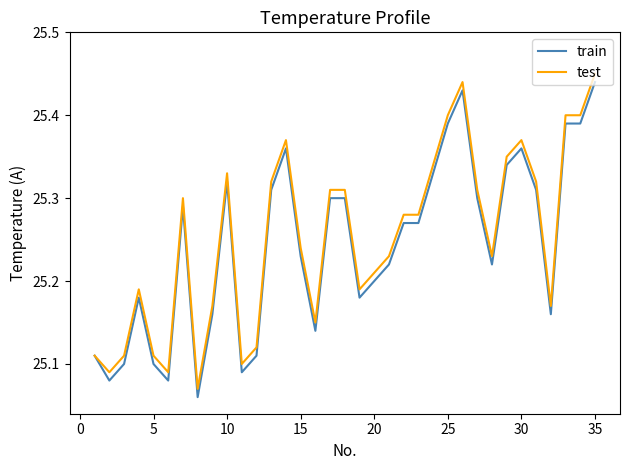

Does the chart have visible grid lines?

No